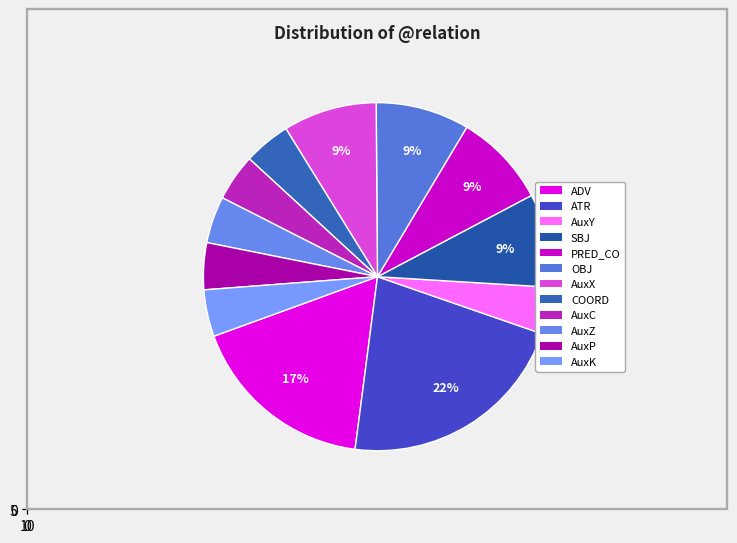

What is the largest slice in the pie chart?

ATR